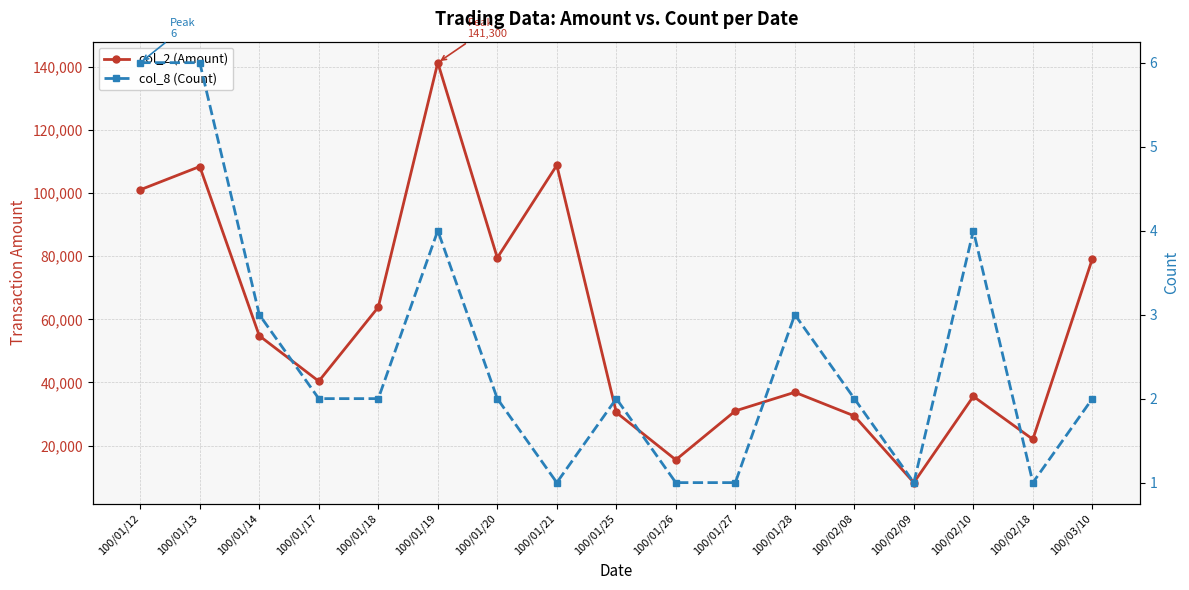

What are all the series names shown in the legend?

col_2 (Amount), col_8 (Count)